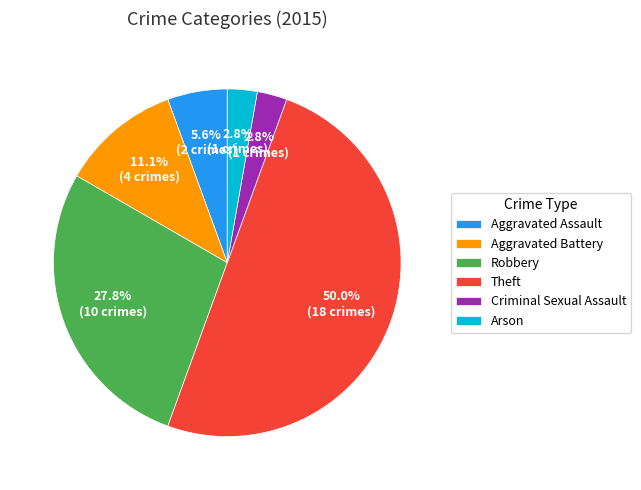

What percentage do Aggravated Battery and Aggravated Assault together represent?

16.7%